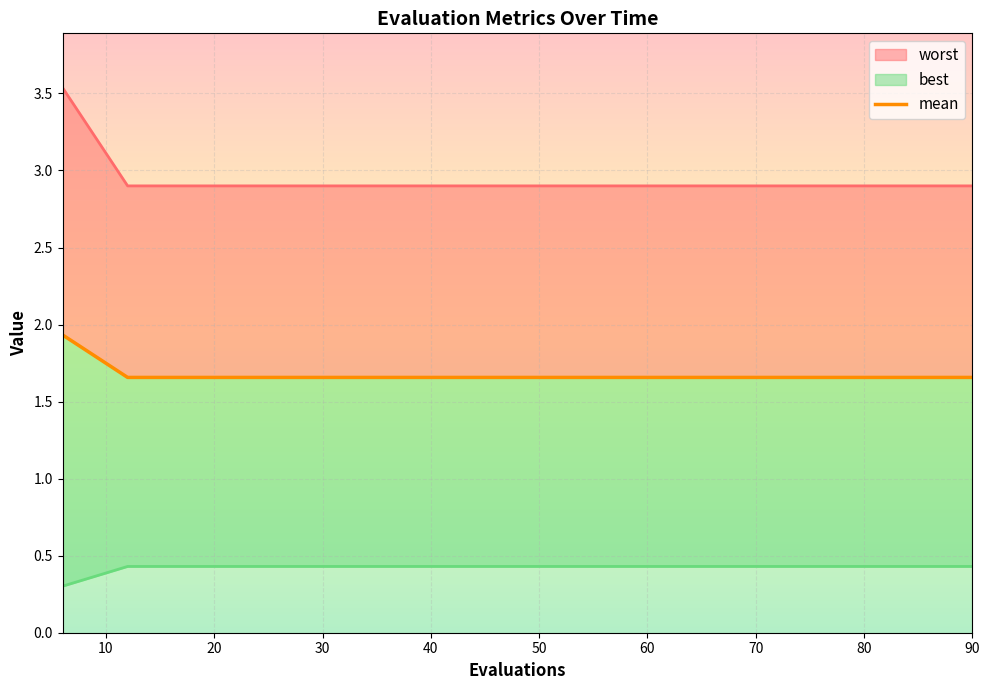

What is the average value of the worst_line series?

2.9